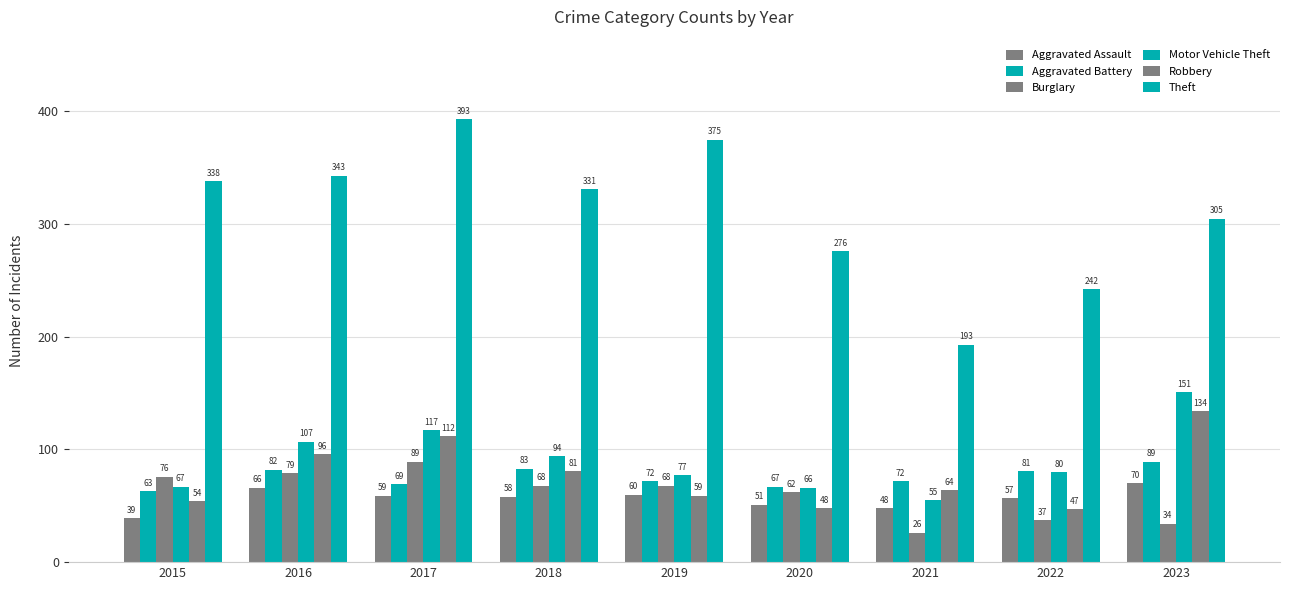

Are the bars grouped side by side (vs. stacked)?

Yes